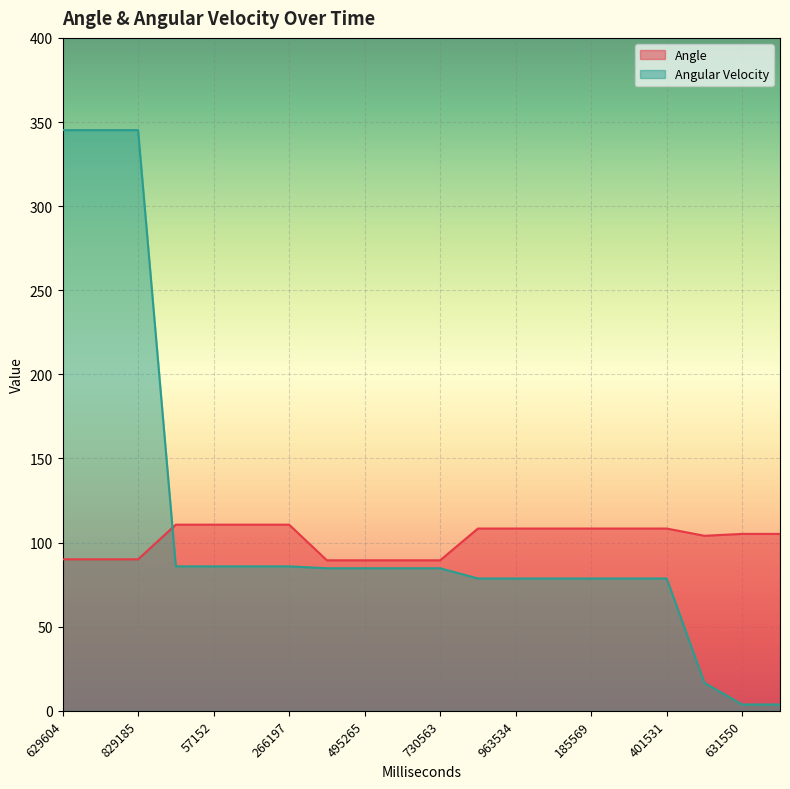

Reading left to right, extract all data points from this chart.

Angle: 90.1	90.1	90.1	110.7	110.7	110.7	110.7	89.5	89.5	89.5	89.5	108.4	108.4	108.4	108.4	108.4	108.4	104.0	105.2	105.2
Angular Velocity: 345.2	345.2	345.2	85.9	85.9	85.9	85.9	84.8	84.8	84.8	84.8	78.7	78.7	78.7	78.7	78.7	78.7	16.6	3.8	3.8